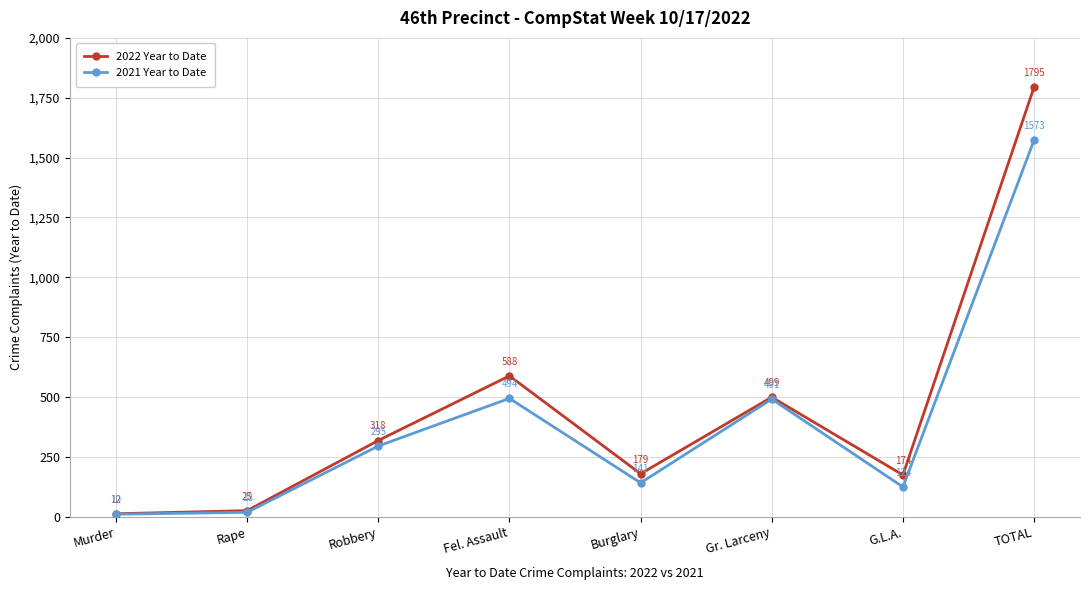

The 2022 Year to Date series shows 3078 at TOTAL. True or false?

False